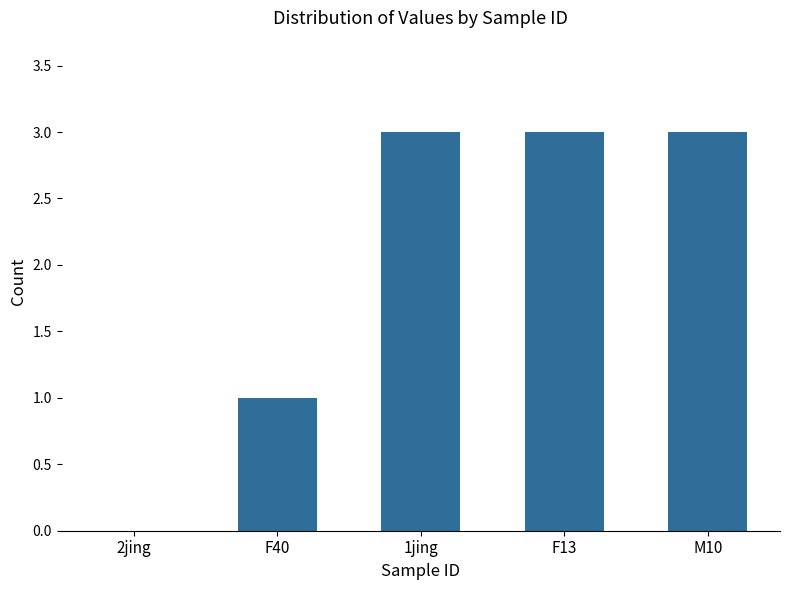

Count the values in the range 1 to 3.

4